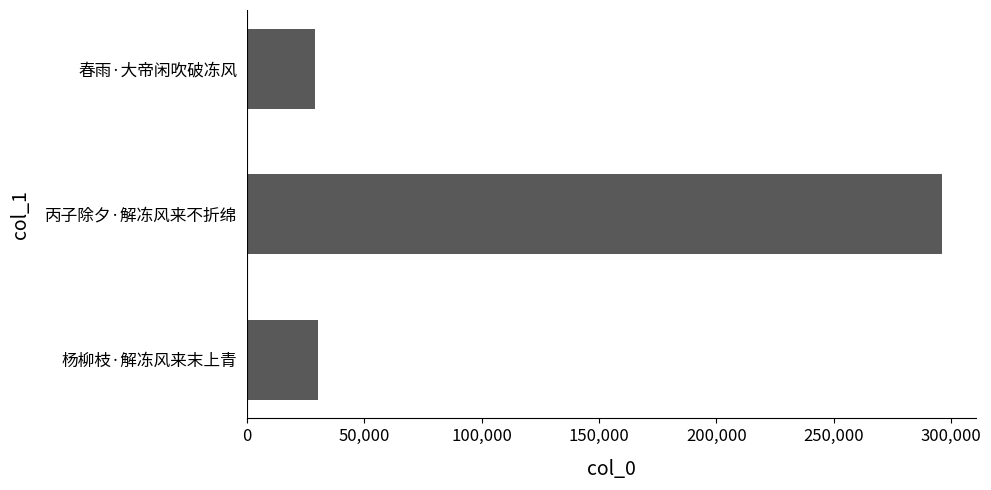

What is the sum of all values?

355502